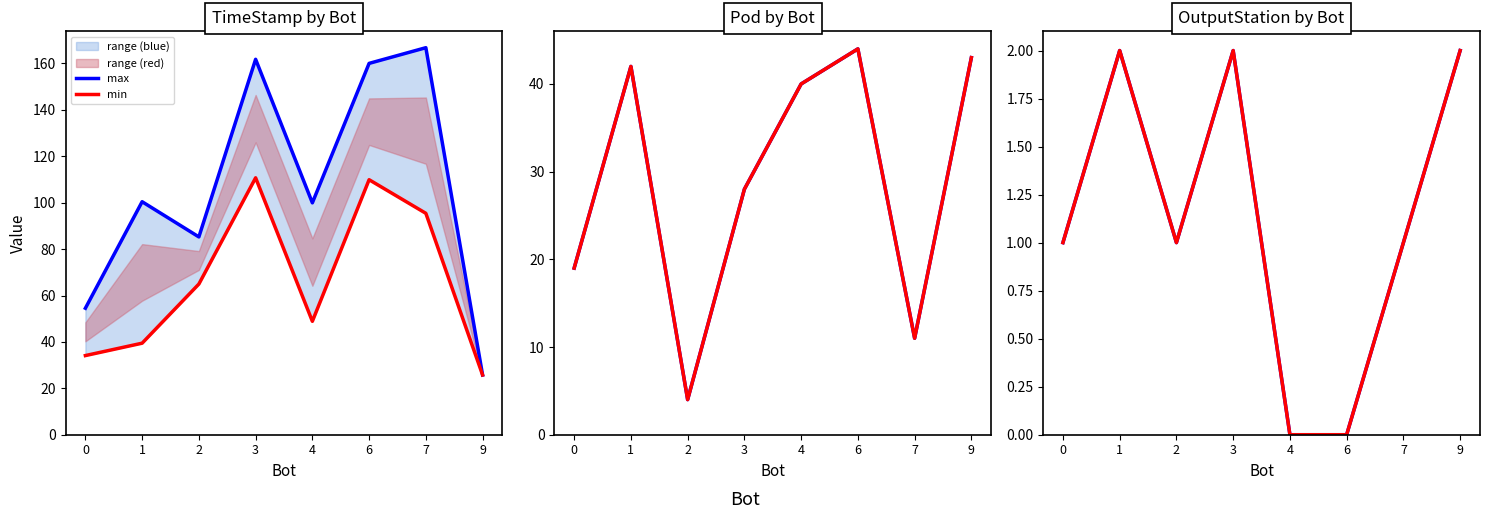

How many lines are shown in the chart?

2